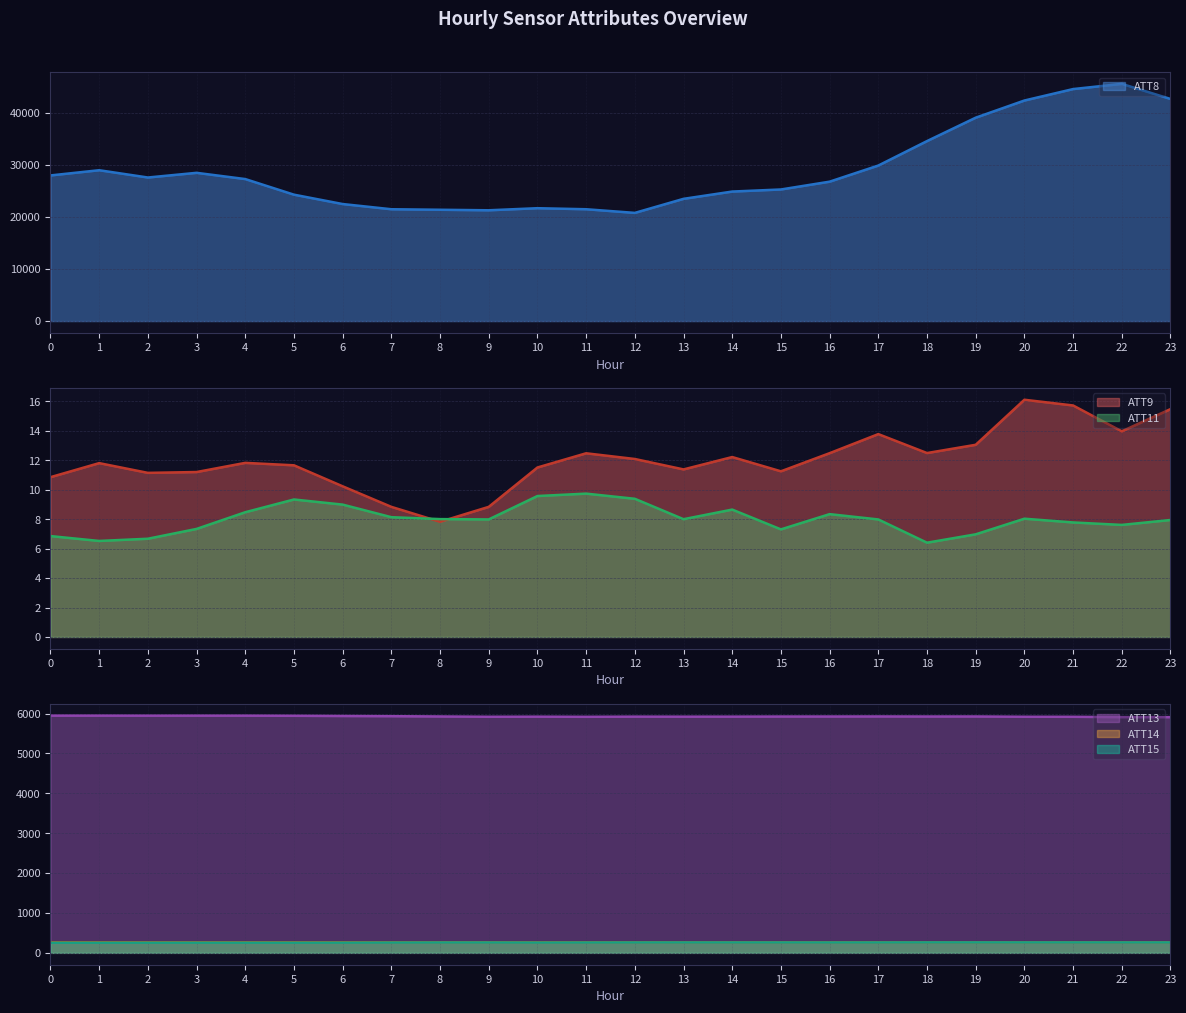

Reading left to right, extract all data points from this chart.

ATT8: 28000.0	29000.0	27600.0	28500.0	27300.0	24300.0	22500.0	21500.0	21400.0	21300.0	21700.0	21500.0	20800.0	23500.0	24900.0	25300.0	26800.0	29900.0	34600.0	39100.0	42400.0	44600.0	45600.0	42700.0
ATT9: 10.9	11.8	11.1	11.2	11.8	11.7	10.2	8.8	7.8	8.8	11.5	12.5	12.1	11.4	12.2	11.3	12.5	13.8	12.5	13.1	16.1	15.7	14.0	15.5
ATT11: 6.9	6.5	6.7	7.3	8.5	9.3	9.0	8.1	8.0	8.0	9.6	9.7	9.4	8.0	8.7	7.3	8.3	8.0	6.4	7.0	8.0	7.8	7.6	7.9
ATT13: 5947.0	5947.1	5945.9	5946.5	5946.5	5943.4	5938.1	5933.5	5926.2	5918.8	5921.1	5917.9	5922.0	5921.2	5921.9	5924.5	5925.2	5926.6	5925.1	5926.1	5918.9	5918.2	5910.3	5909.7
ATT14: 267.0	266.5	266.2	266.0	266.0	266.2	266.1	266.3	266.1	265.8	265.8	265.5	265.7	265.5	265.3	265.2	265.1	265.3	265.3	265.5	265.4	266.1	265.6	265.9
ATT15: 254.7	255.0	255.6	255.9	255.9	255.8	256.6	258.7	260.4	260.3	258.6	259.8	260.9	261.4	261.2	261.2	260.7	261.1	262.4	262.6	262.3	262.1	261.9	261.8